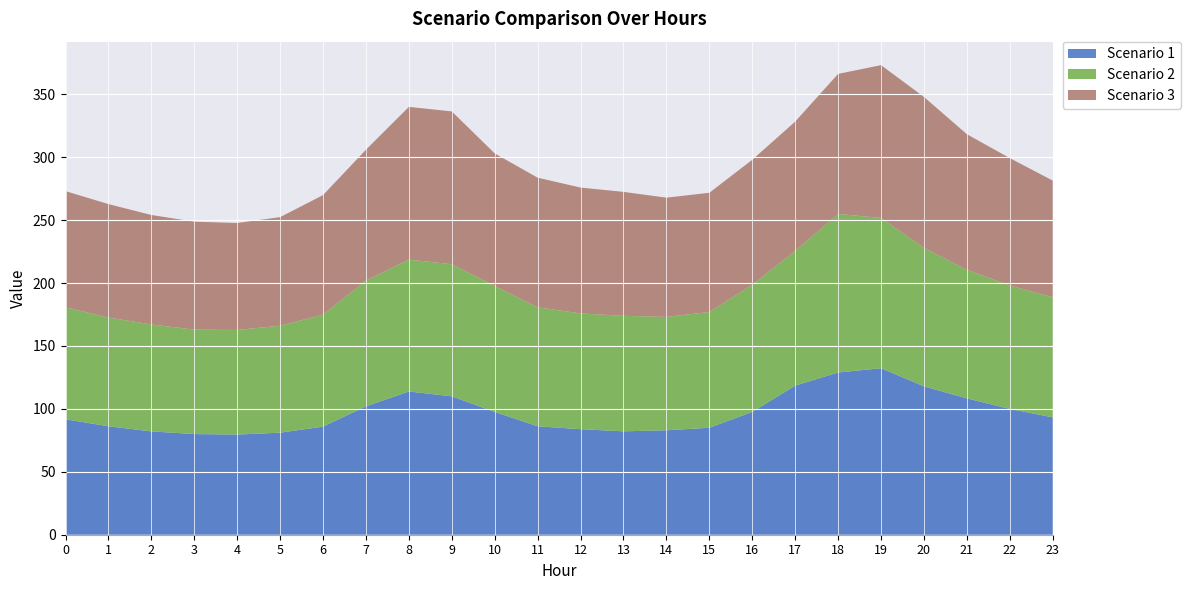

Reading left to right, what are all the values shown in this chart?

Scenario 1: 91.8	86.2	82.1	80.0	79.6	81.1	85.9	102.0	113.8	110.0	97.6	86.2	83.9	82.2	83.0	85.0	97.6	118.5	128.9	132.3	117.9	108.3	100.0	93.3
Scenario 2: 89.0	86.5	85.0	83.0	83.1	85.0	89.0	100.0	104.8	105.0	100.0	94.6	92.0	91.8	90.1	92.0	101.0	107.1	126.0	119.5	110.0	102.3	98.0	95.5
Scenario 3: 92.3	90.1	87.0	85.8	85.0	86.3	95.0	103.9	121.4	121.4	105.4	103.0	100.0	98.5	94.8	94.7	99.4	102.7	111.3	121.4	120.0	107.7	101.3	92.7